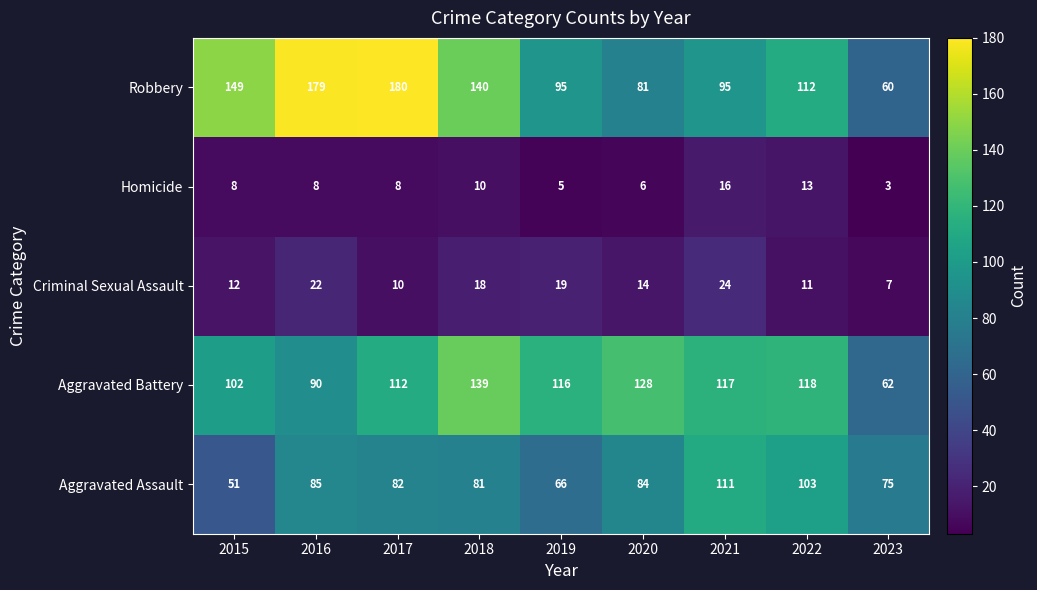

What is the difference between the maximum and minimum values in the Aggravated Assault series?

60